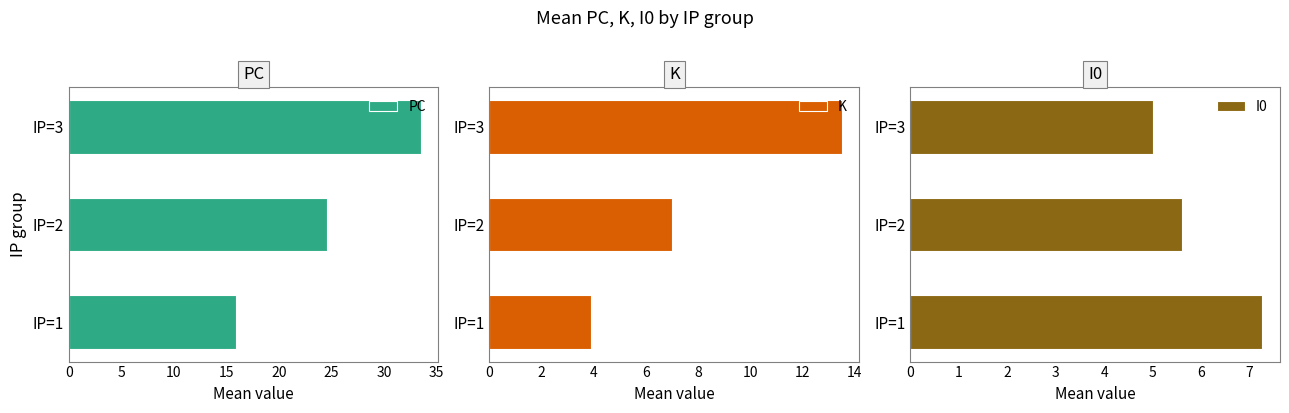

The value of K at IP=3 is 8.7. True or false?

False